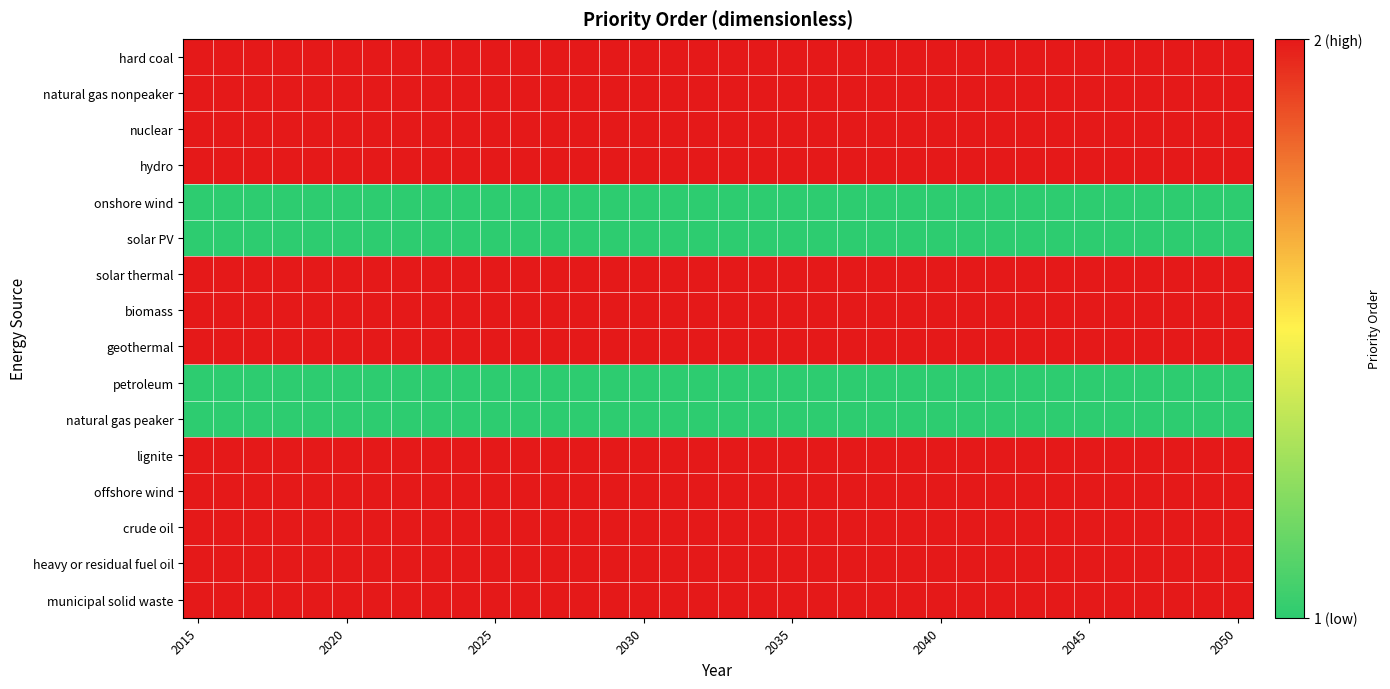

Which series has the largest total across all categories?

hard coal